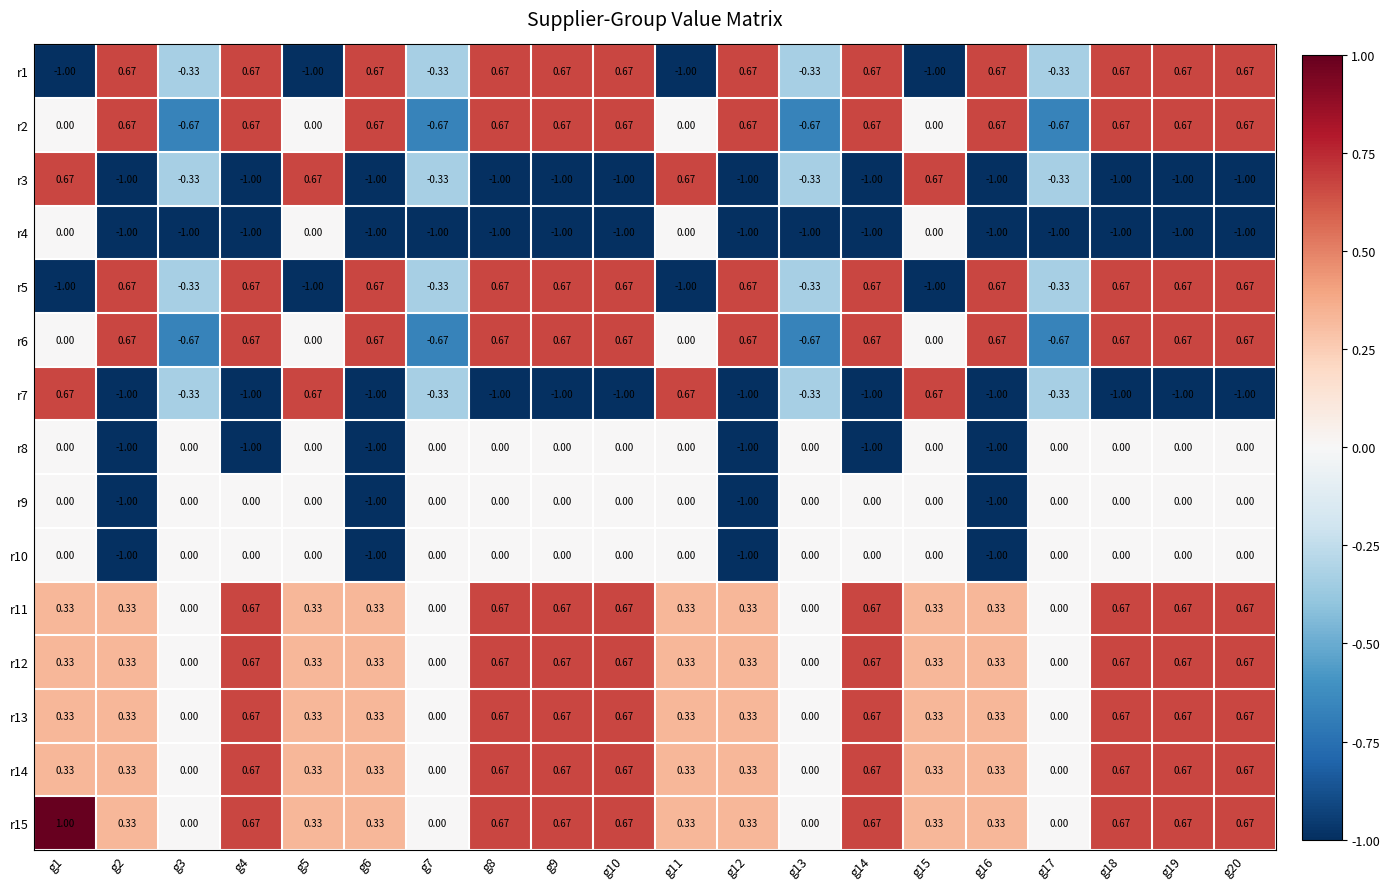

Is the value of r9 at g20 greater than the value of r12 at g16?

No